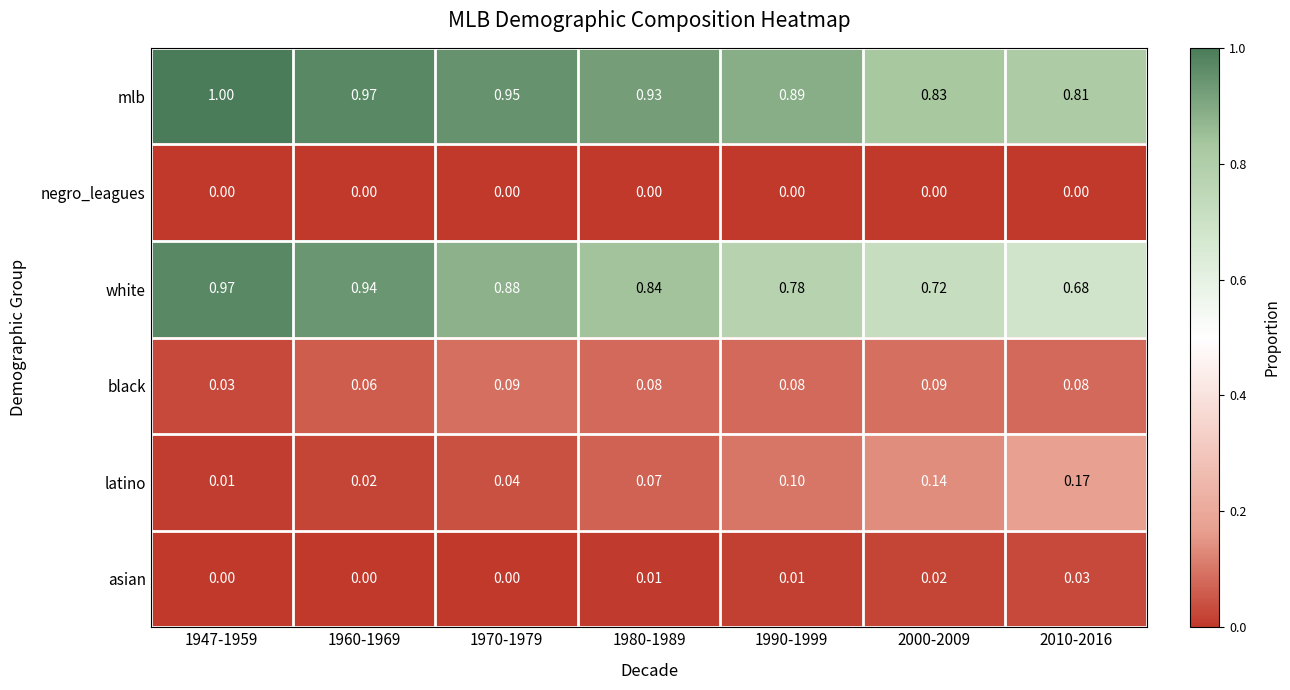

Which series has the largest range (max minus min)?

white